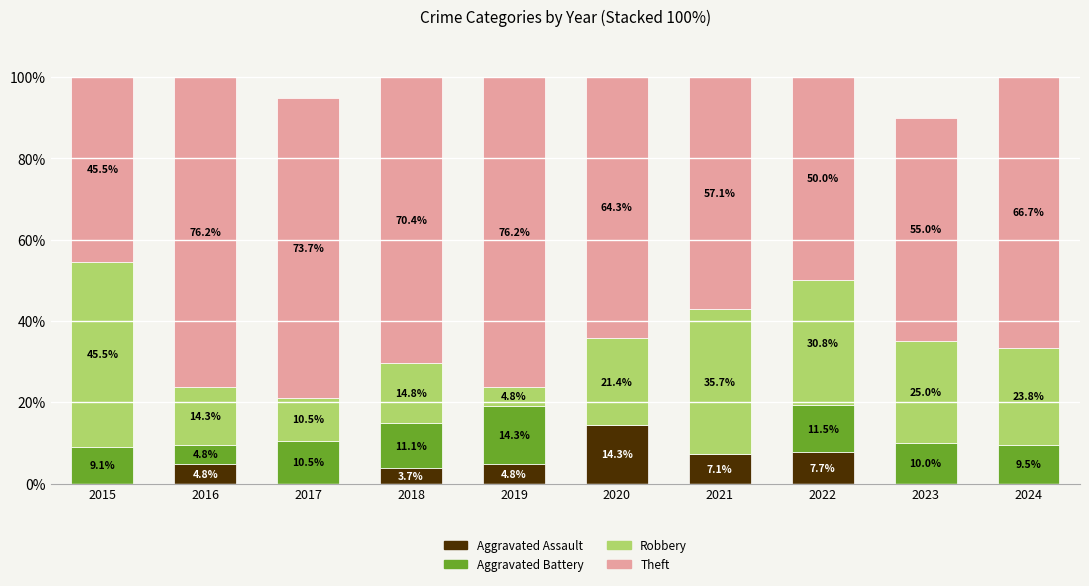

The value of Aggravated Assault at 2016 is 4.8. True or false?

True